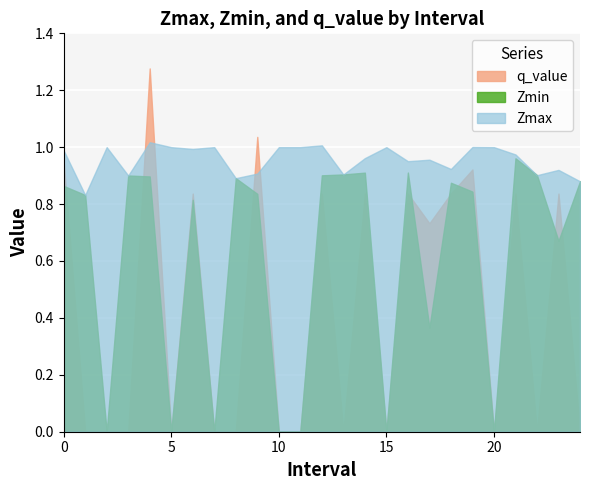

Which series has the widest spread of values?

q_value